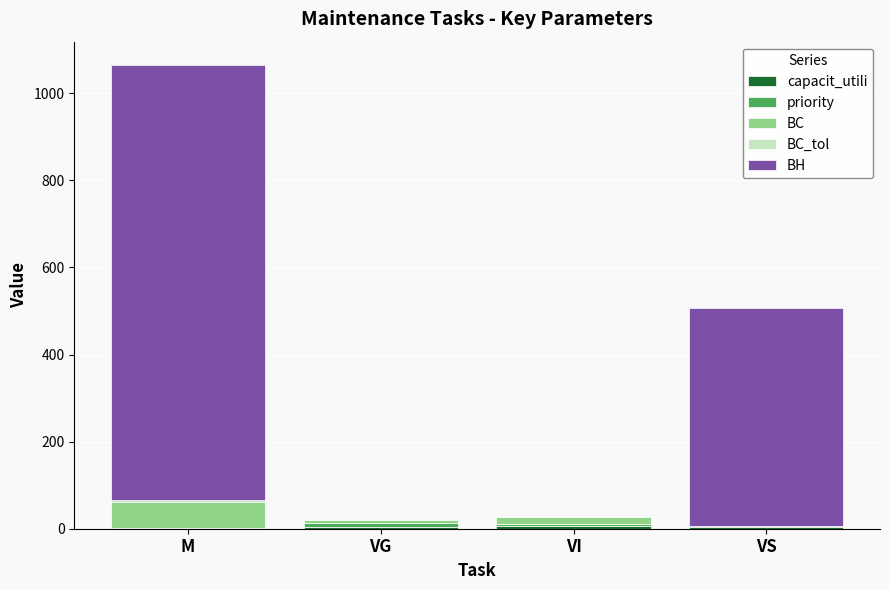

At which category is the sum across all series the highest?

M